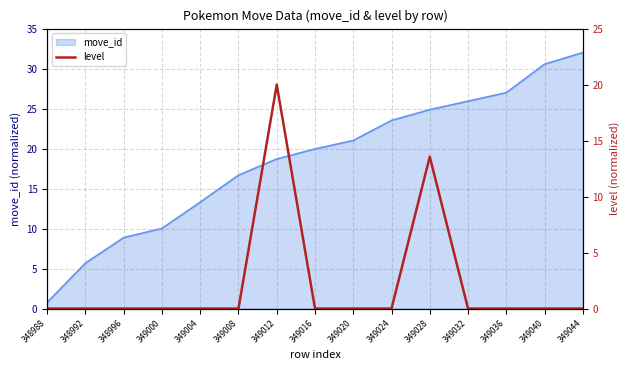

Which label corresponds to the largest value in the chart?

349012